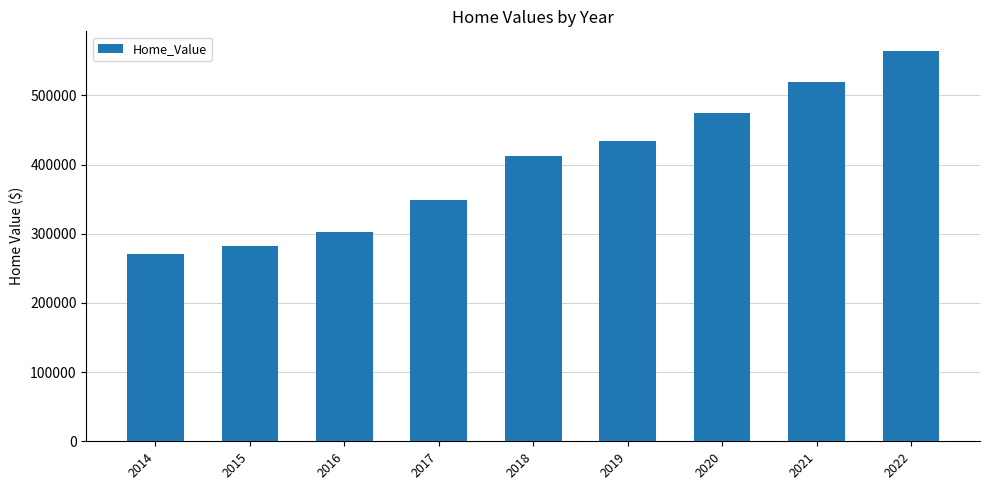

Between 2014 and 2021, which is larger?

2021